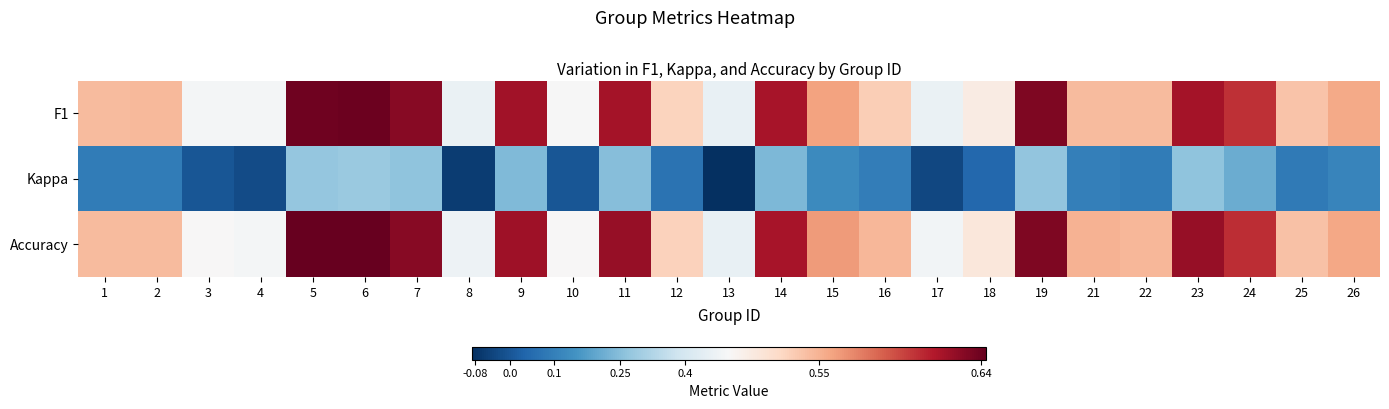

What is the spread (max minus min) of values at 4?

0.5